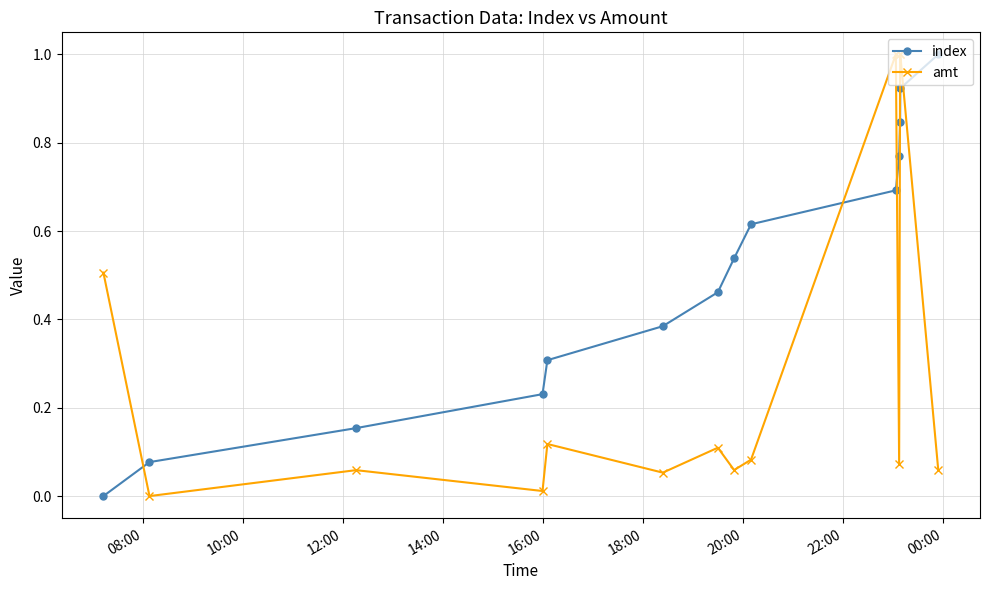

What is the sum of all amt values?

4.1